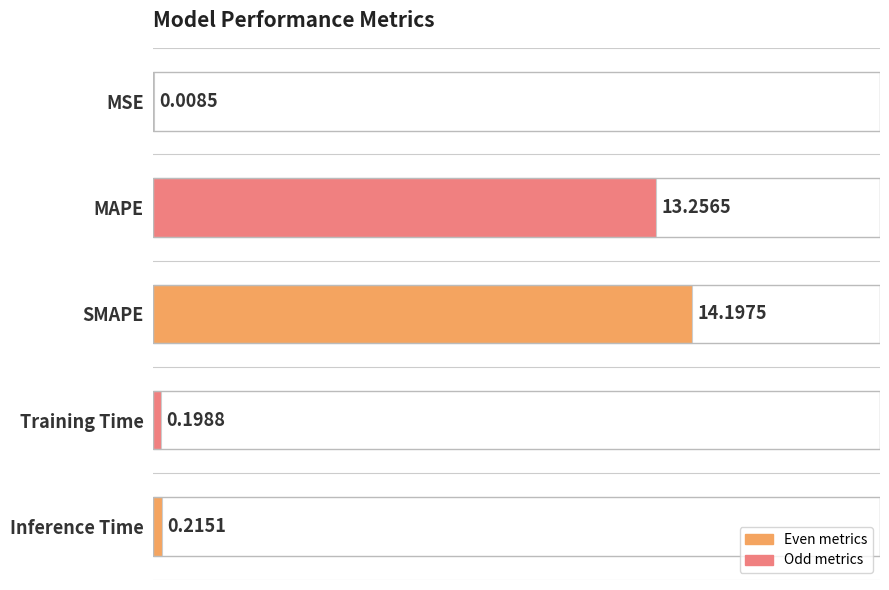

At which category does the chart reach its peak across all series?

SMAPE